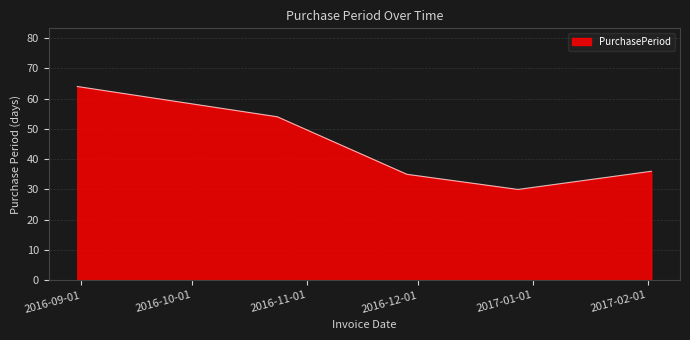

What is the difference between the maximum and minimum values?

34